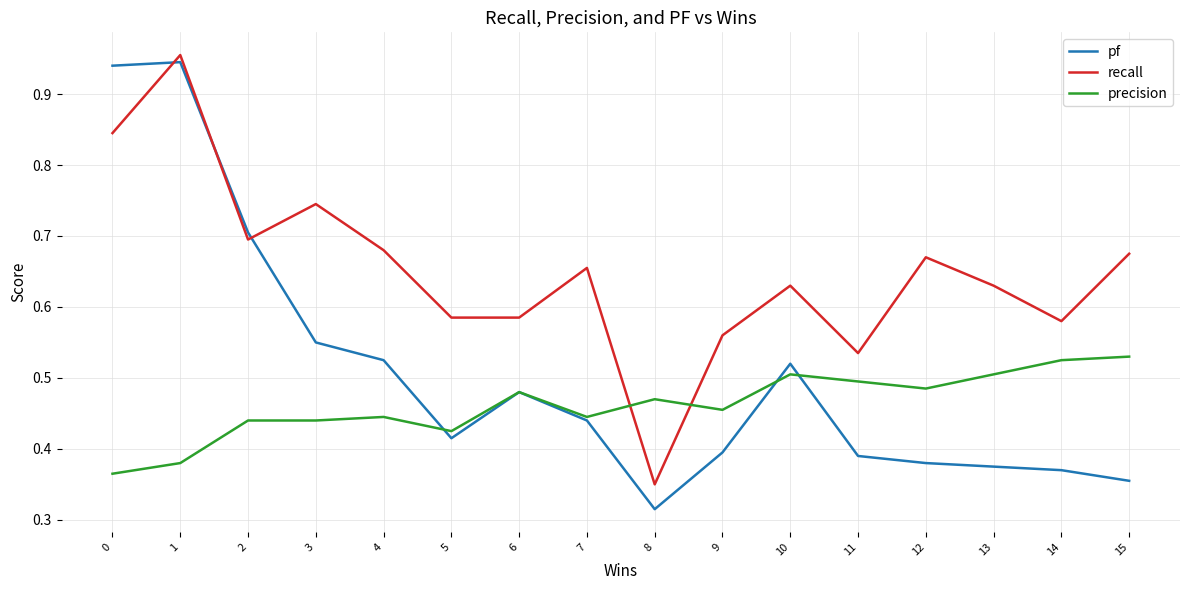

Rank the series by their maximum value, from lowest to highest.

precision, pf, recall